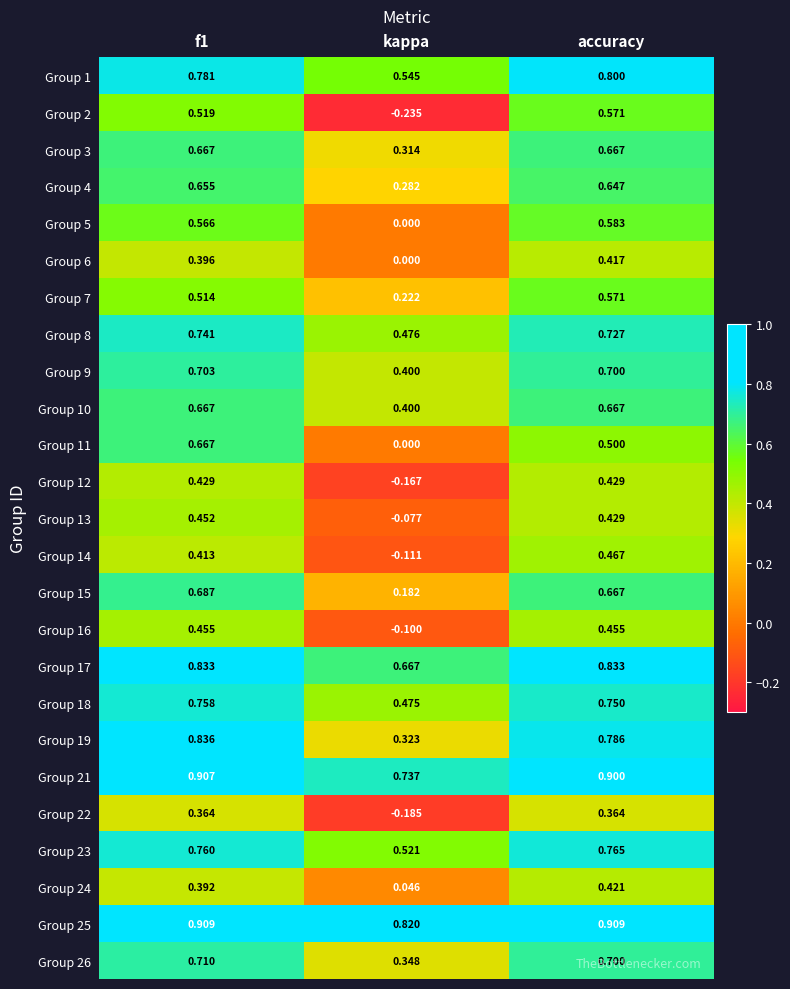

At which label does Group 1 reach its peak?

accuracy